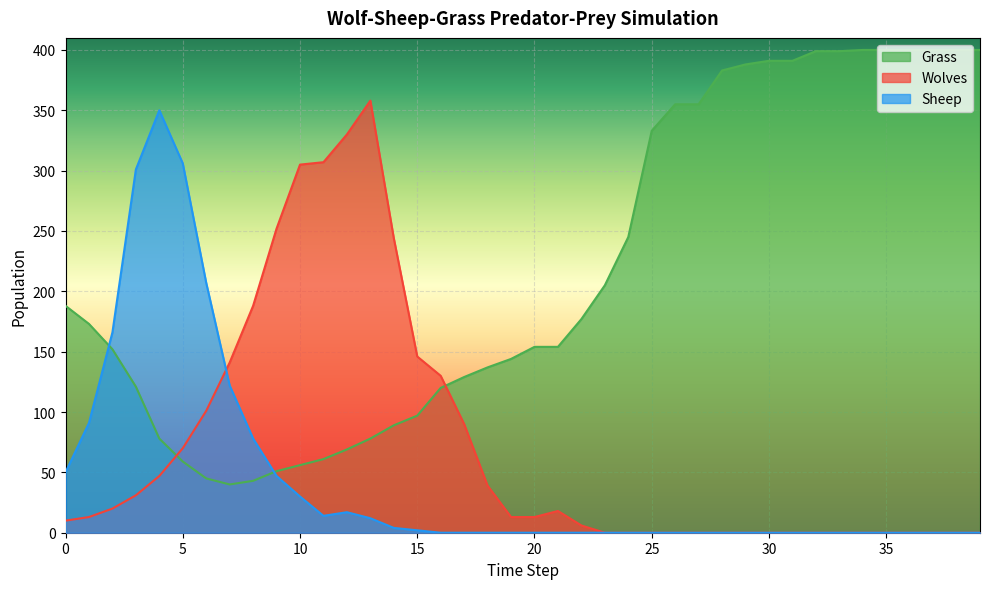

How many lines are shown in the chart?

3